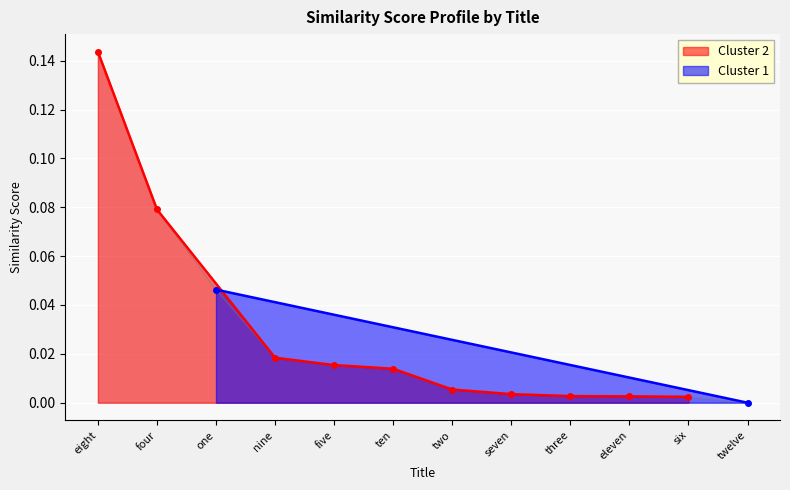

Which series changed the most between six and twelve?

Cluster 1